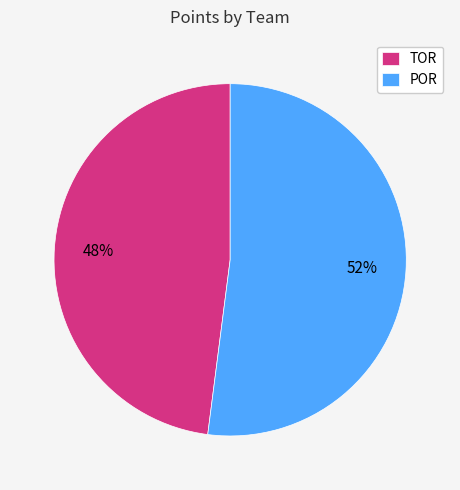

Is the sum of TOR and POR greater than half?

Yes